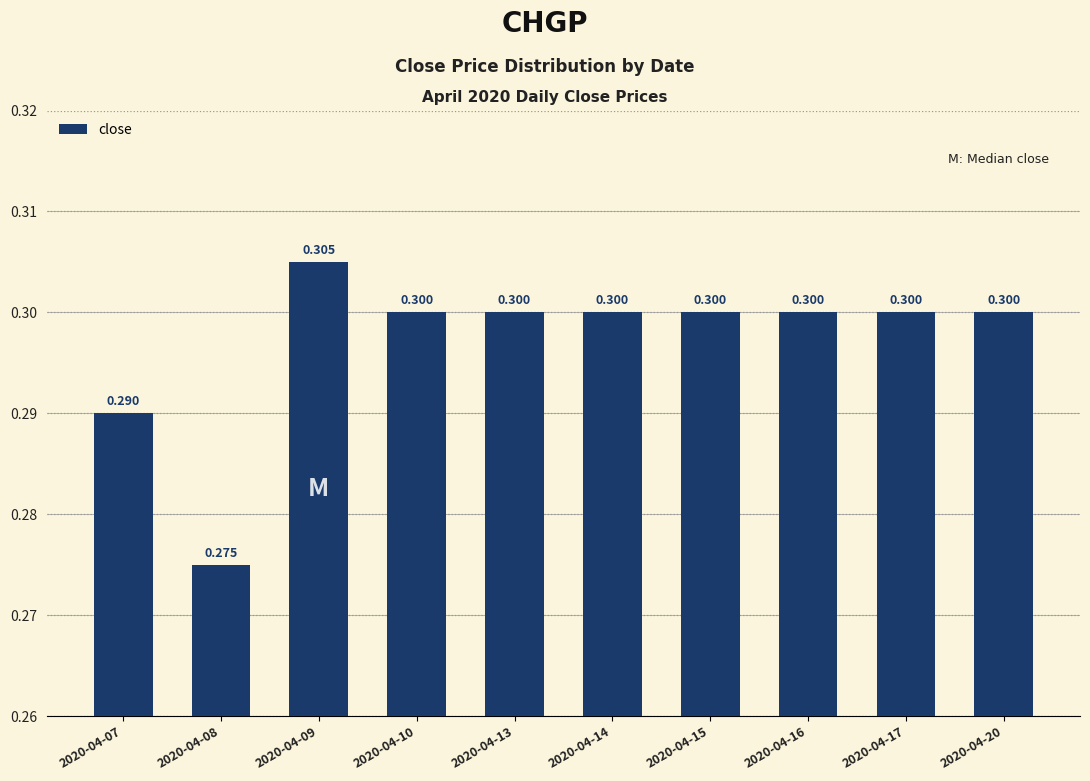

Does the chart contain any negative values?

No